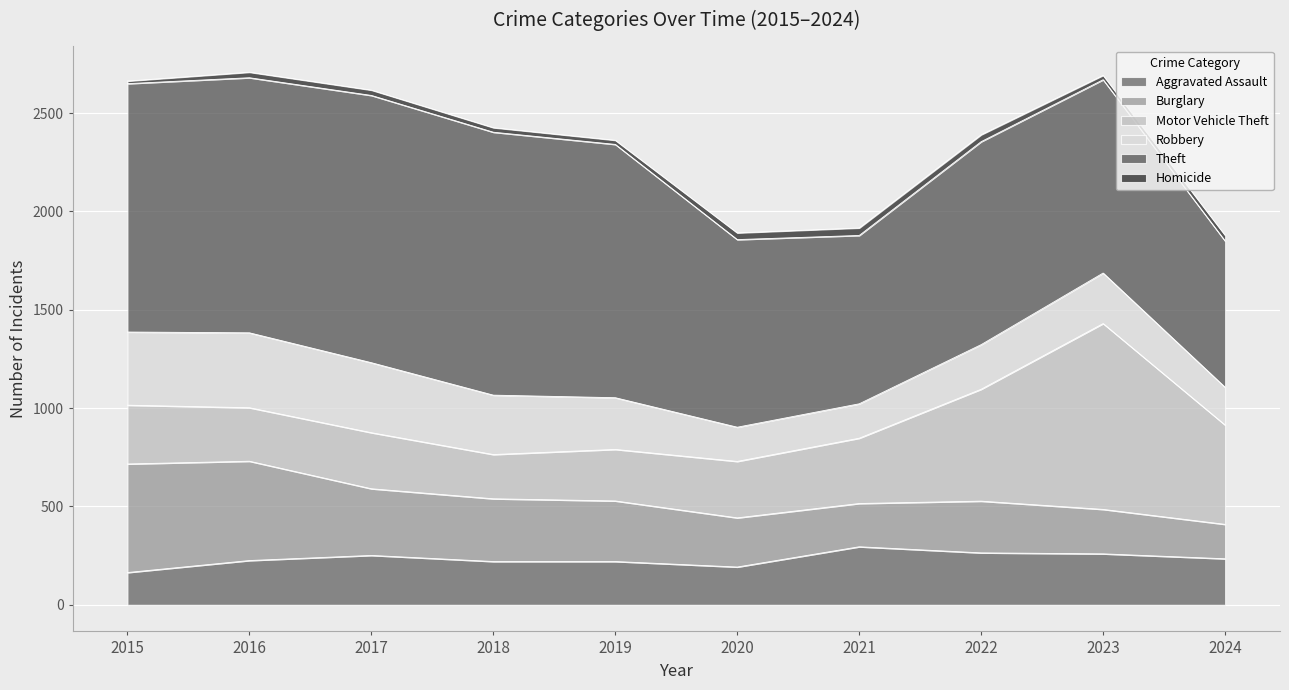

What is the value of the Theft point at the 6th from the left?

954